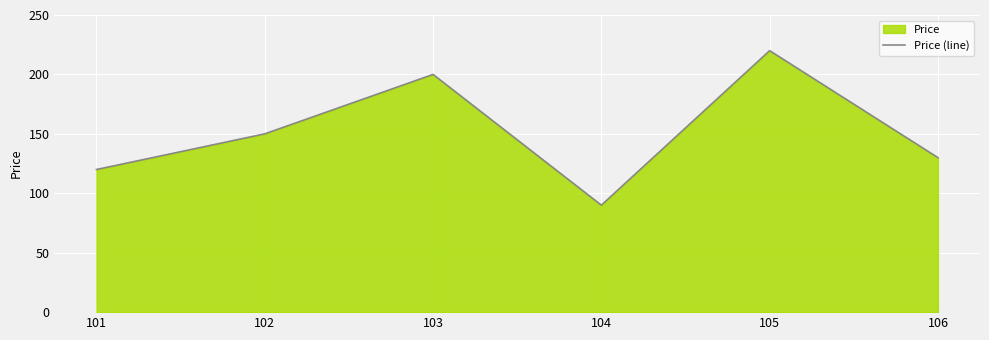

What is the maximum value shown in the chart?

220